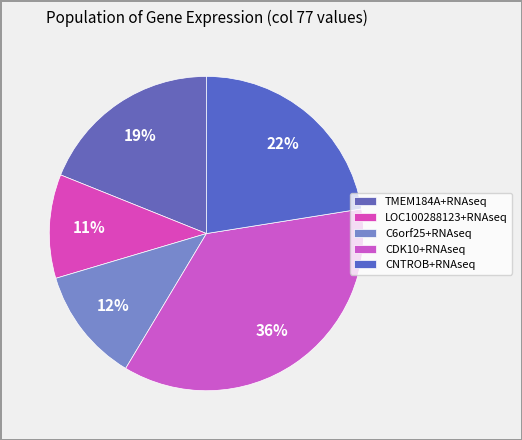

To the nearest percent, what portion does C6orf25+RNAseq represent?

12%